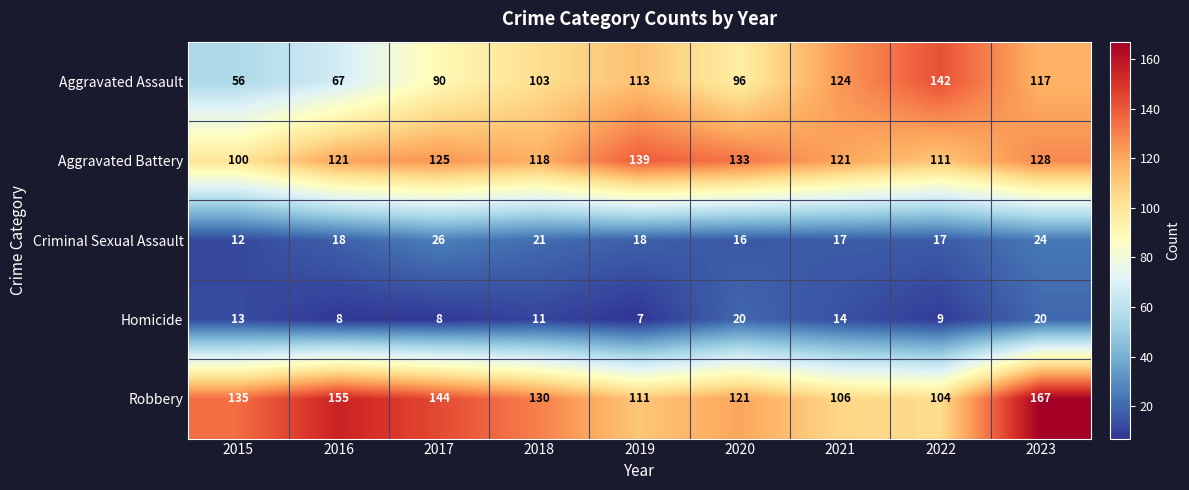

Rank the series at 2016 from lowest to highest value.

Homicide, Criminal Sexual Assault, Aggravated Assault, Aggravated Battery, Robbery